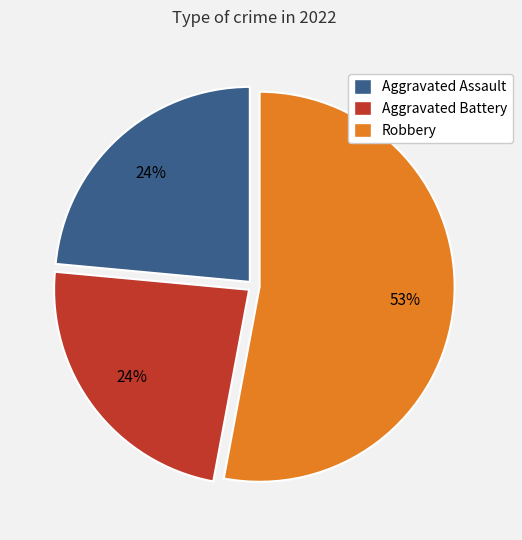

To the nearest percent, what is the difference between the Robbery and Aggravated Assault slice percentages?

29%